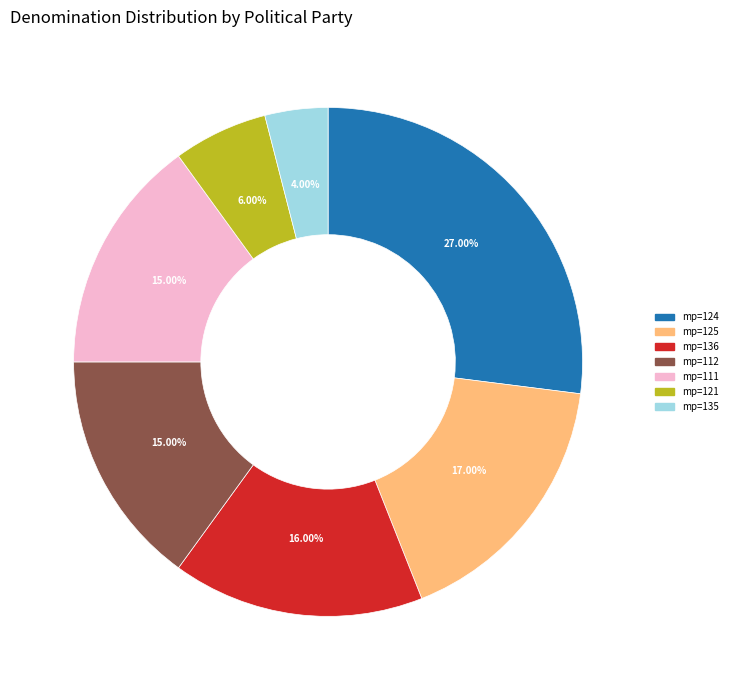

Is there any slice that represents more than half of the pie?

No